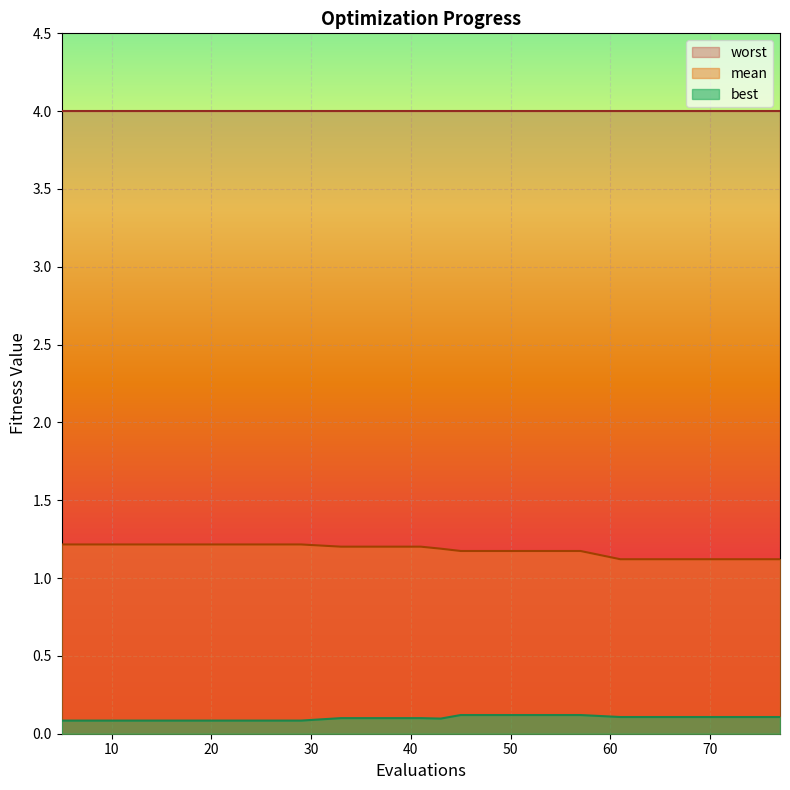

Which label corresponds to the smallest value in the chart?

5